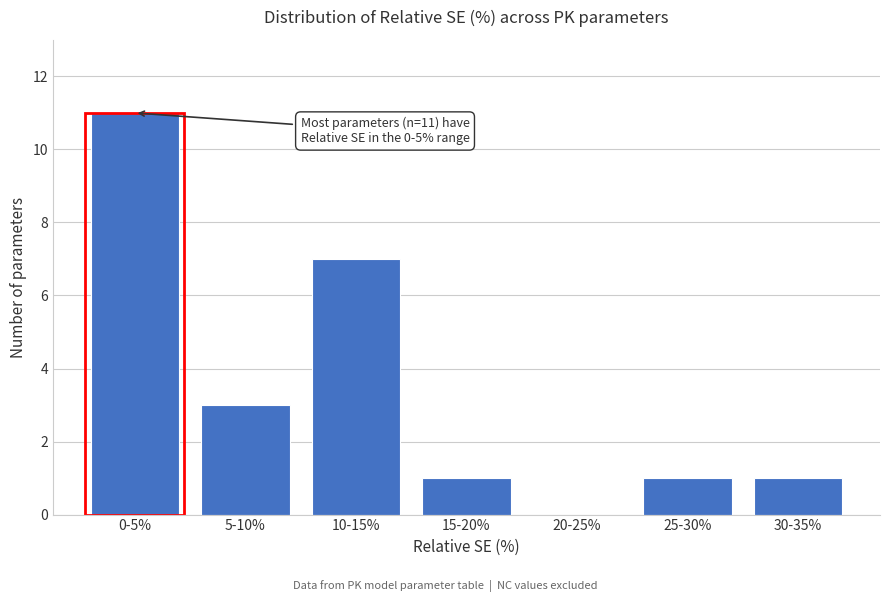

Reading left to right, what are all the values shown in this chart?

0-5%=11	5-10%=3	10-15%=7	15-20%=1	20-25%=0	25-30%=1	30-35%=1